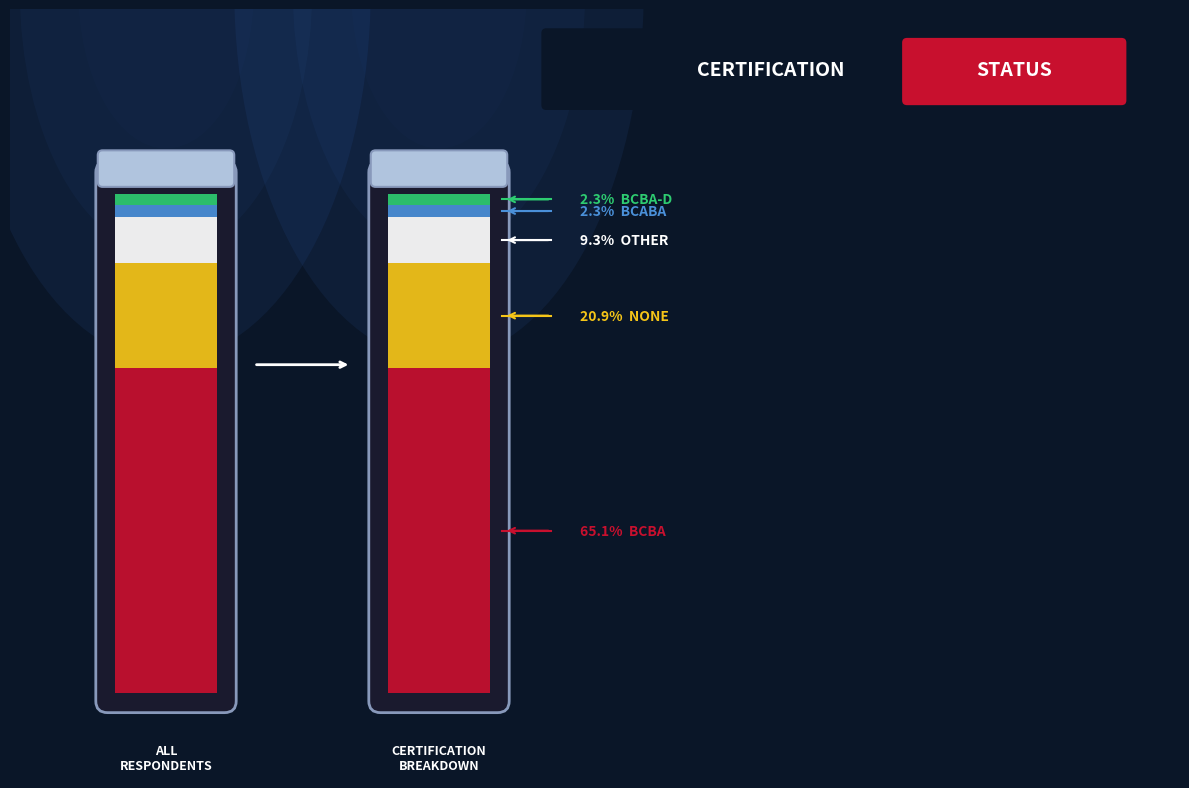

Between BCaBA and Other, which is larger?

Other